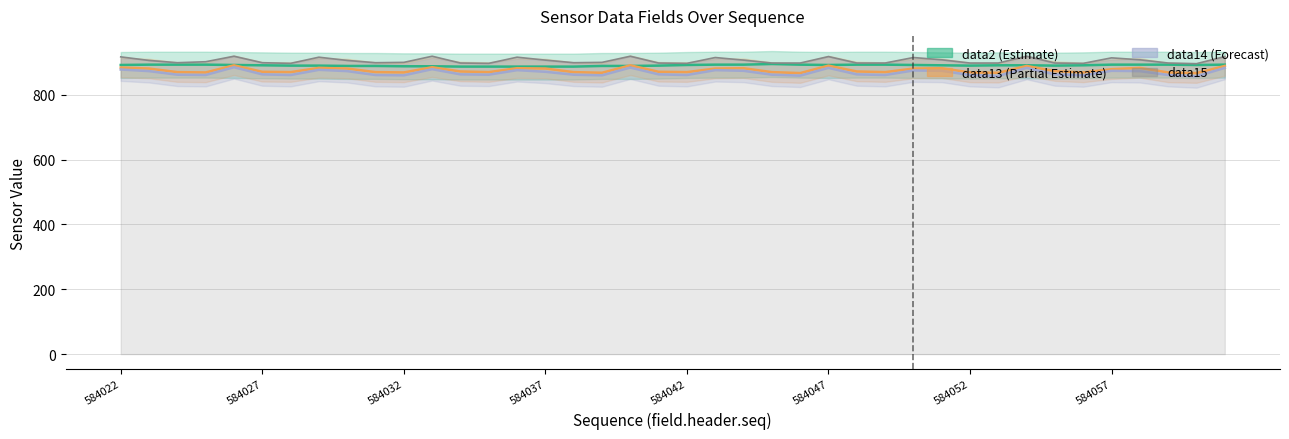

Which series has the largest total across all categories?

data15